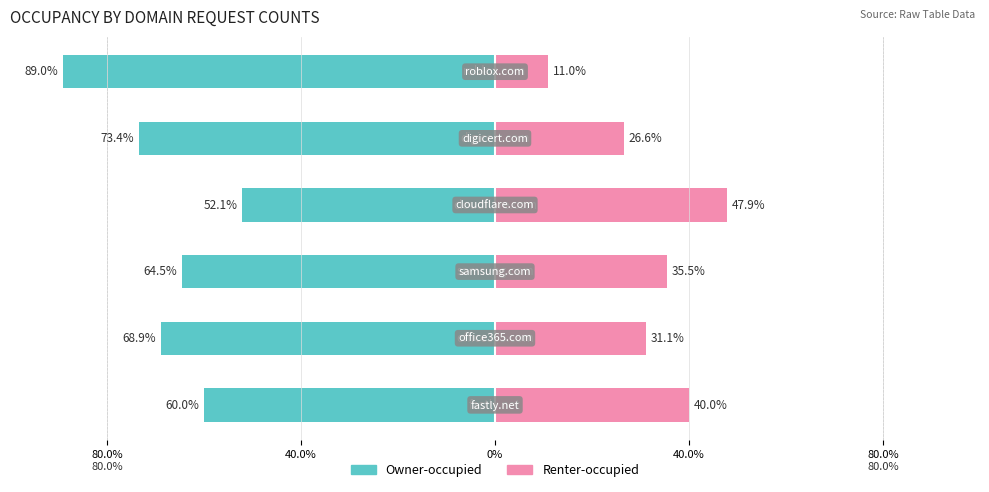

The Owner-occupied series shows -73.6 at 40.0%. True or false?

False